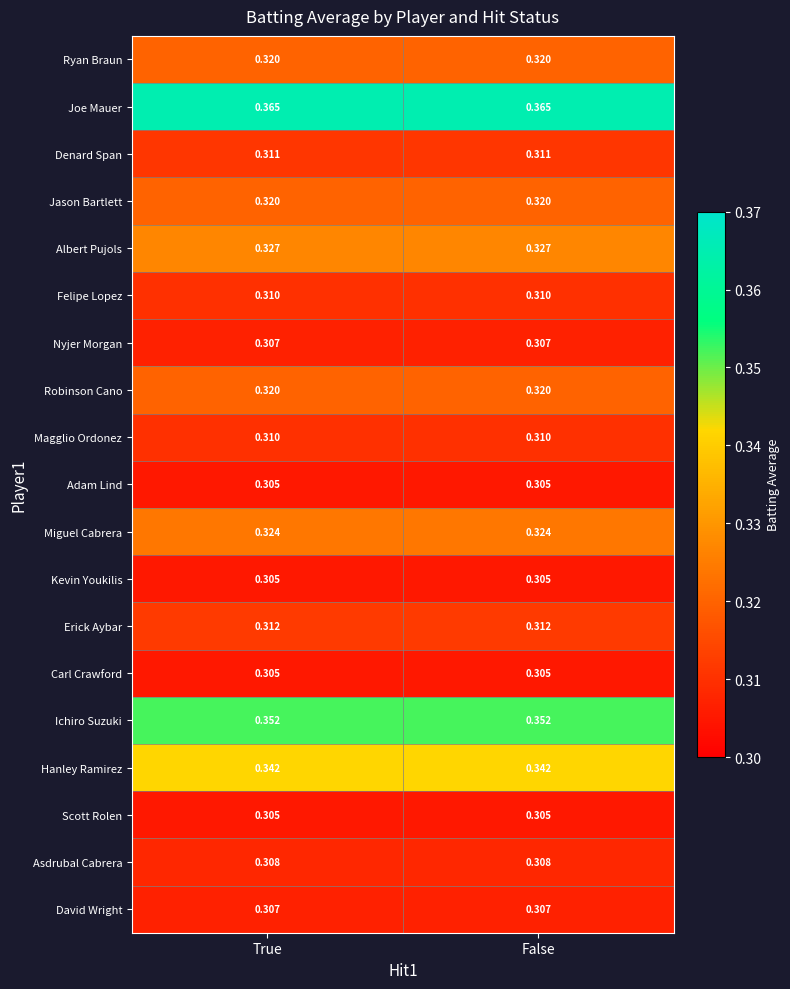

Which series has the largest total across all categories?

Joe Mauer